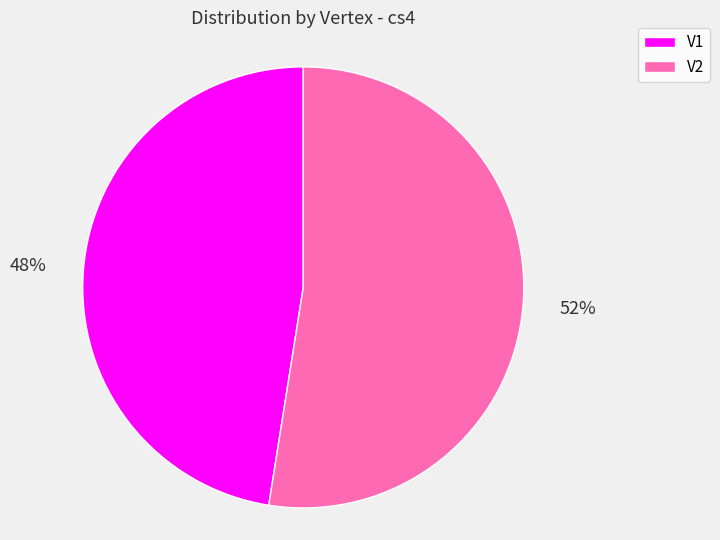

Rank the categories by value from highest to lowest.

V2, V1